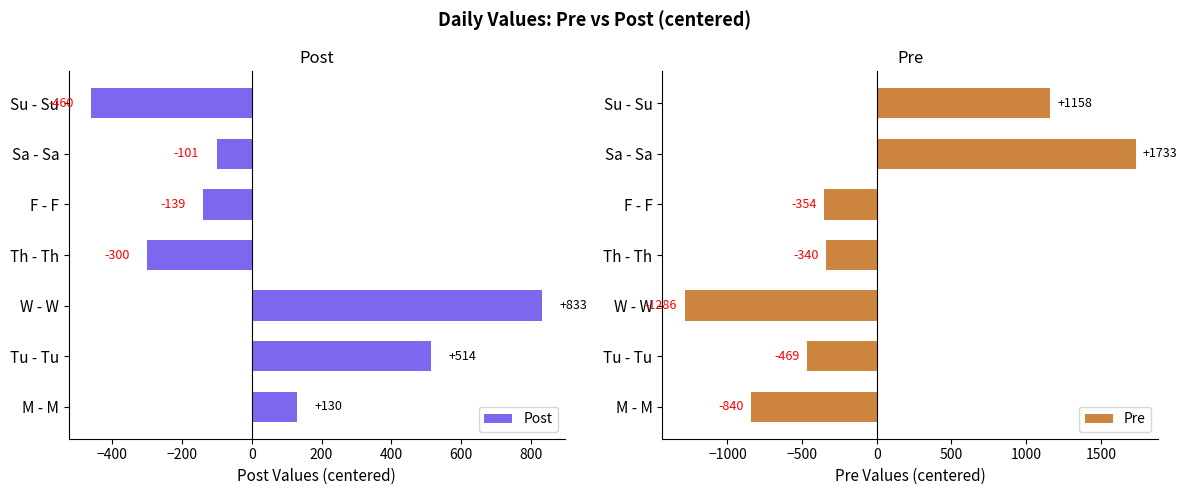

Which category has the highest value in the Post series?

W - W